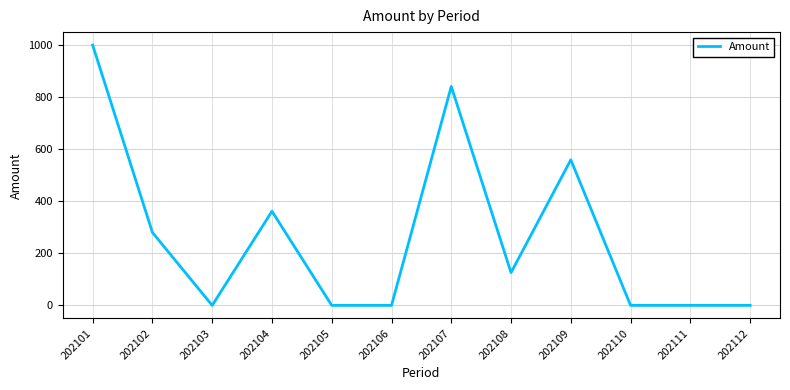

At which label does the data first exceed 125?

202101